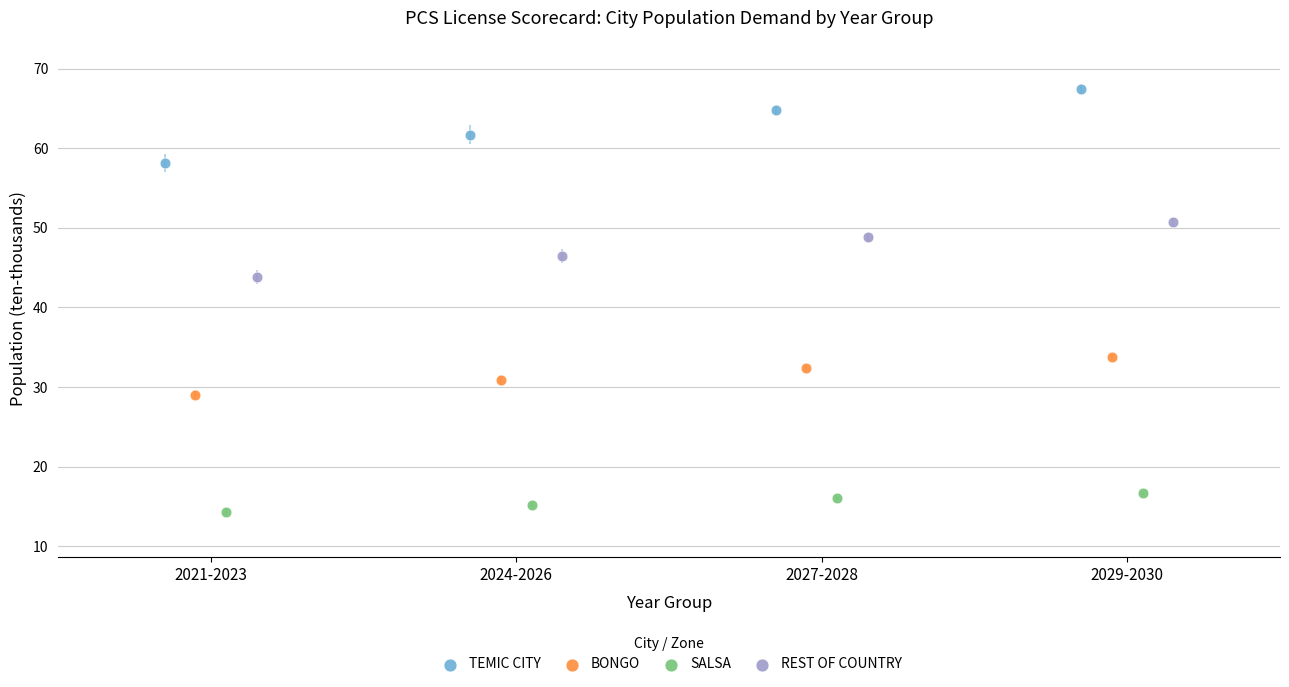

Which series contains the lowest Y value?

SALSA